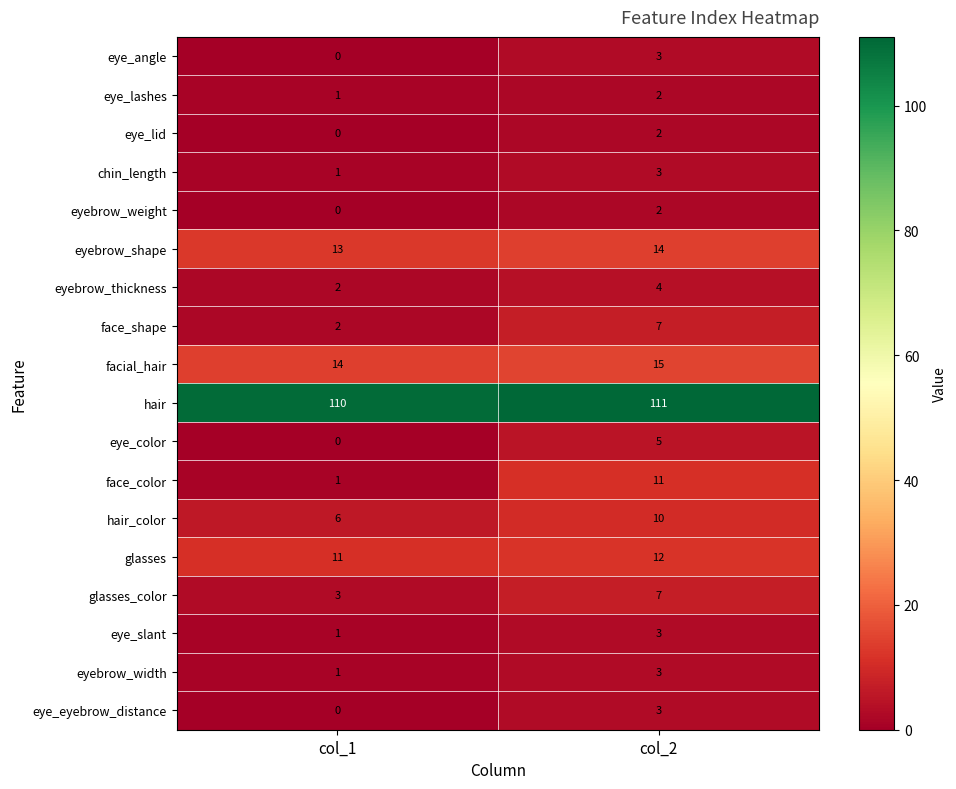

Read the eye_slant value at col_2.

3